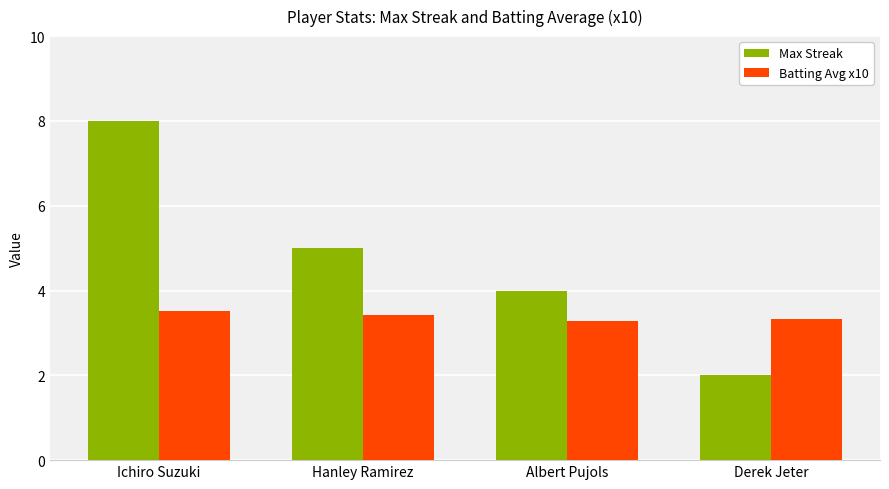

Rank the series by their average value, from lowest to highest.

Batting Avg x10, Max Streak